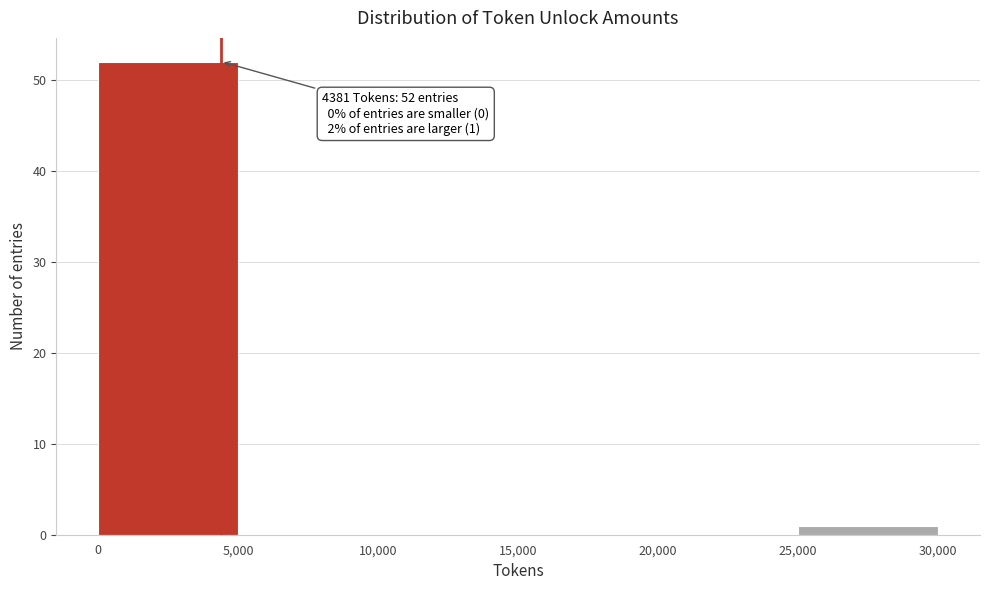

Which range on the x-axis has the tallest bar?

0 to 5,000